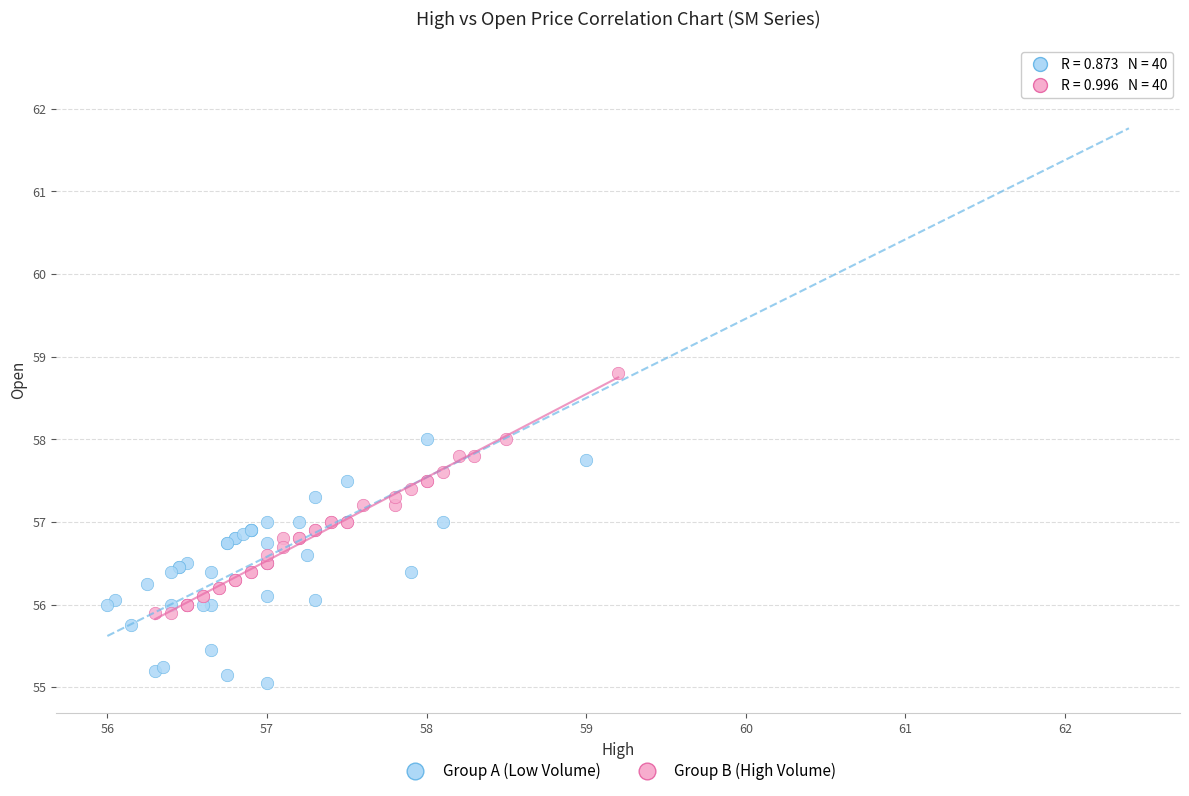

Which series reaches the minimum Y coordinate?

Group A (Low Volume)